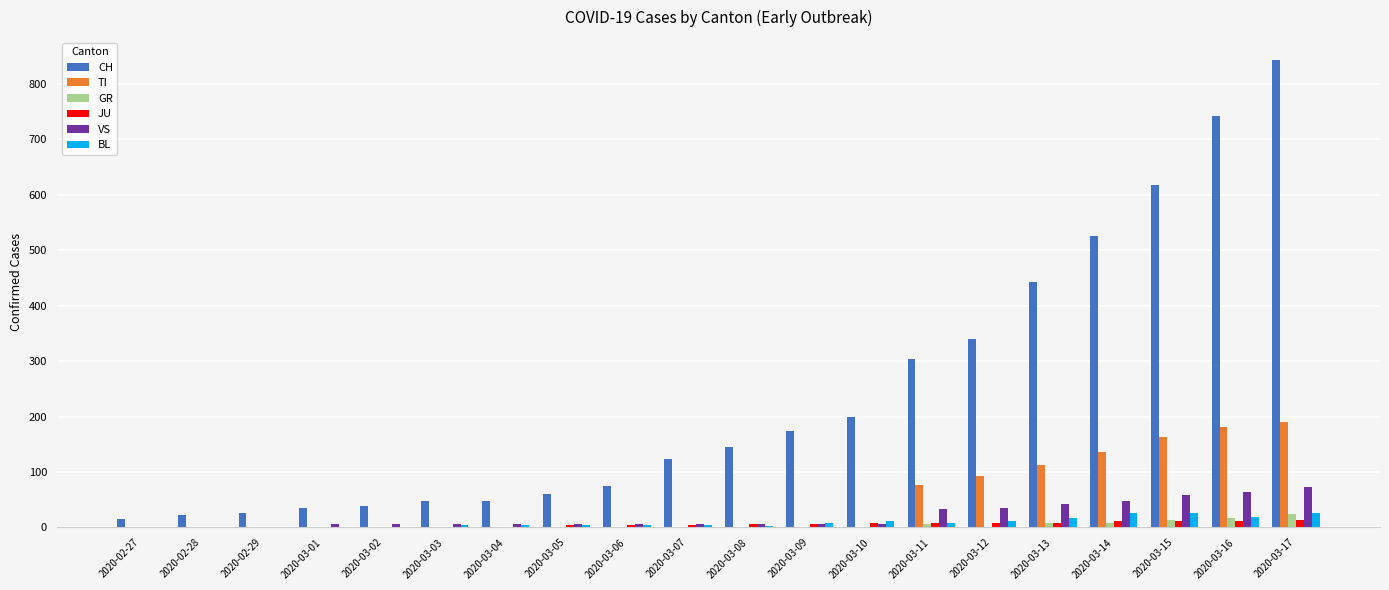

What is the average value of the GR series?

4